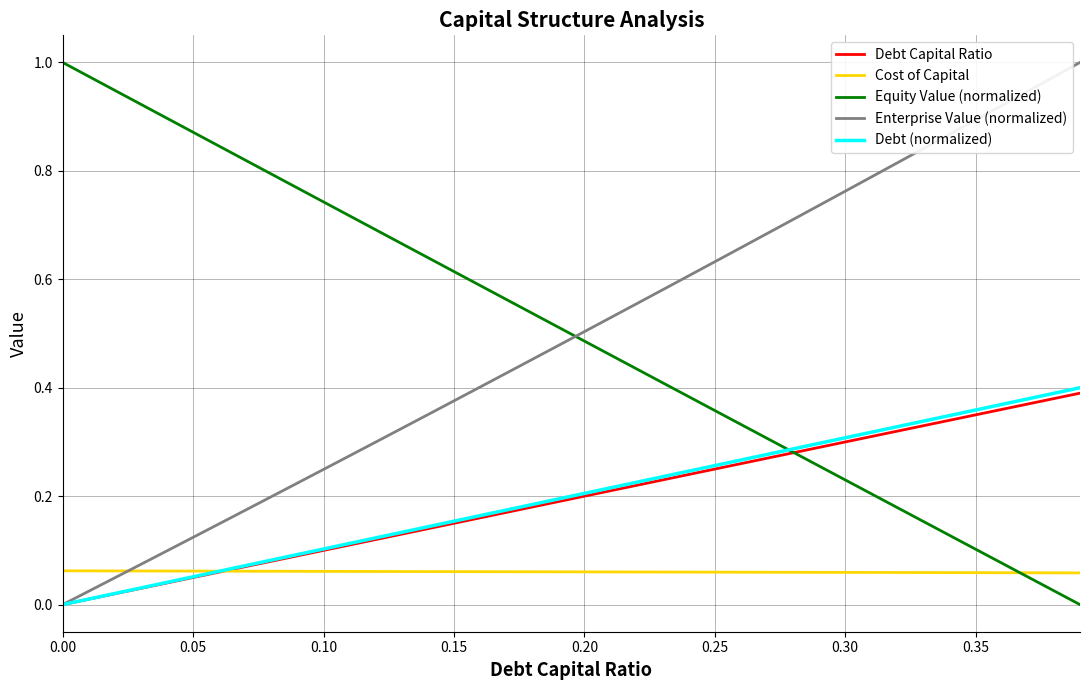

How many times do Enterprise Value (normalized) and Equity Value (normalized) cross each other?

1